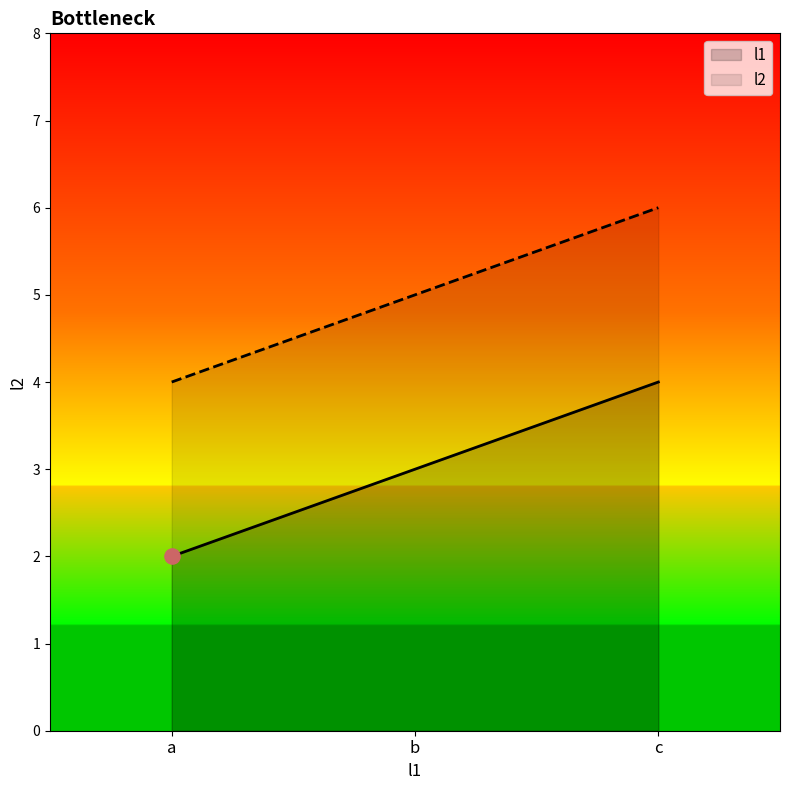

What are all the series names shown in the legend?

l1, l2